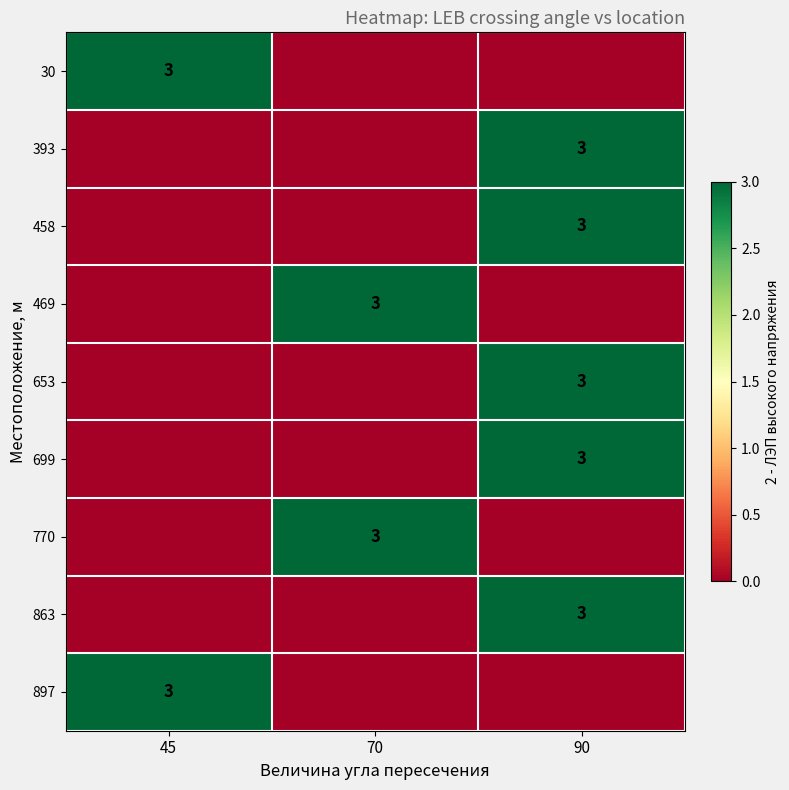

The value of 653 at 90 is 3. True or false?

True